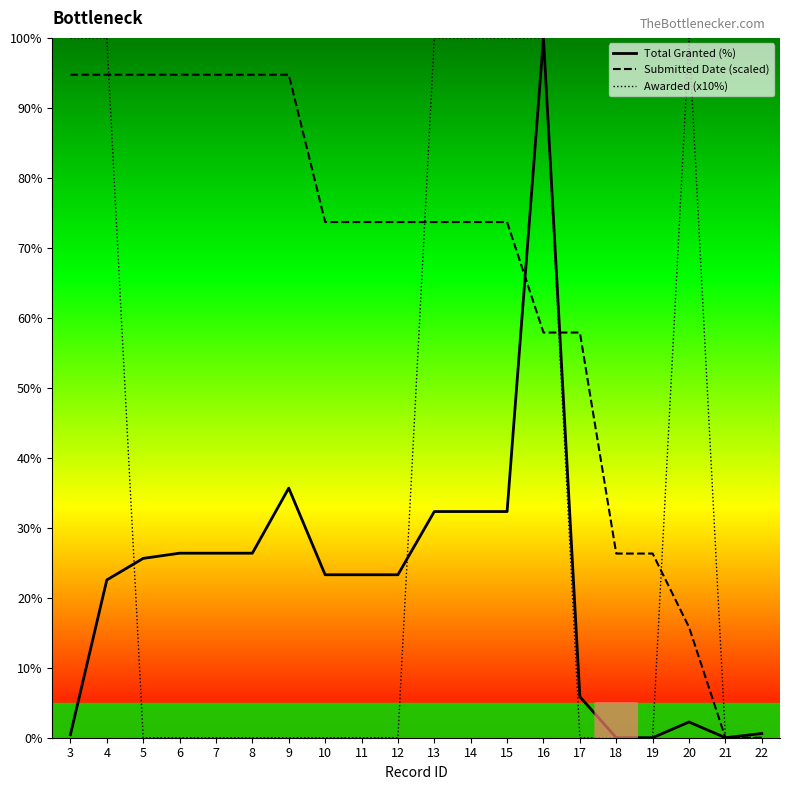

The Total Granted (%) series shows 41.6 at 10. True or false?

False